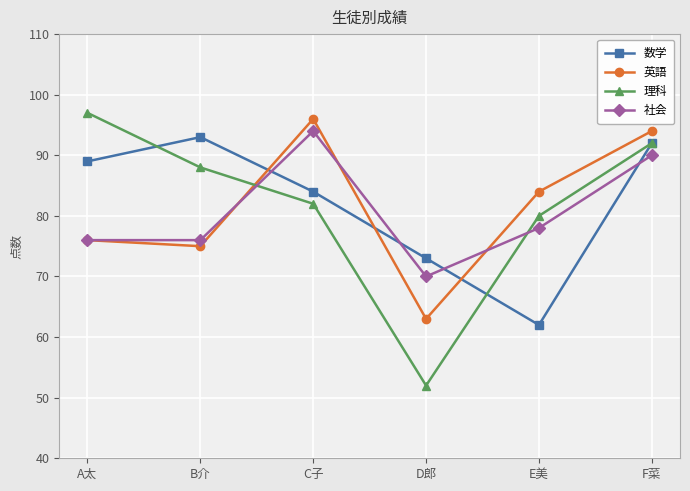

Read the 社会 value at F菜, to the nearest 5.

90